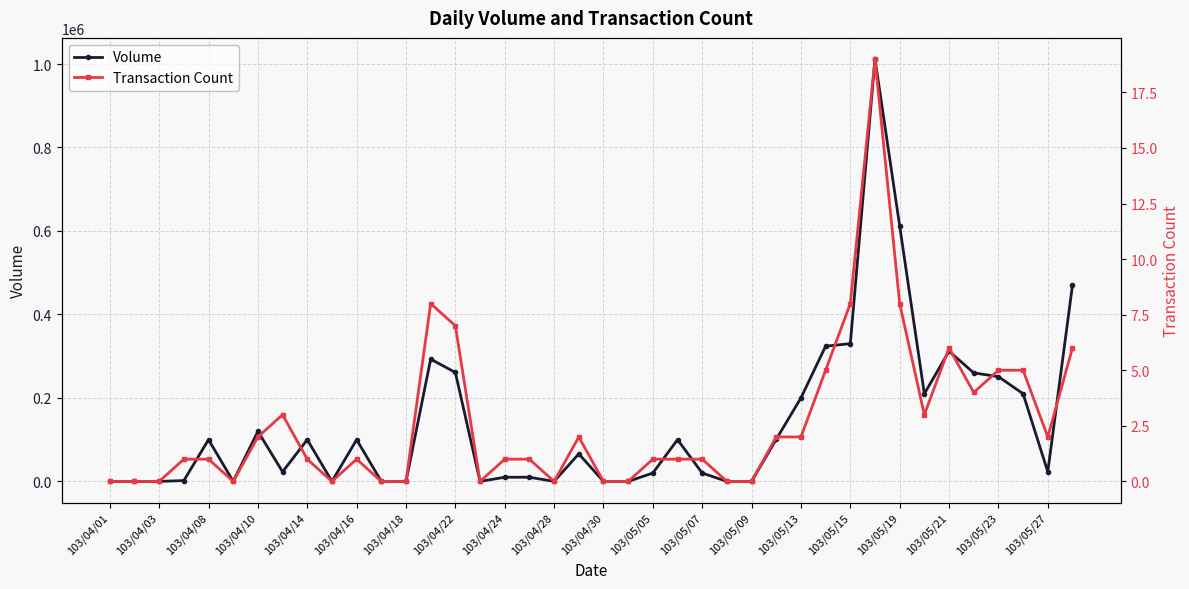

Which has a higher value, 37 or 103/04/28?

37